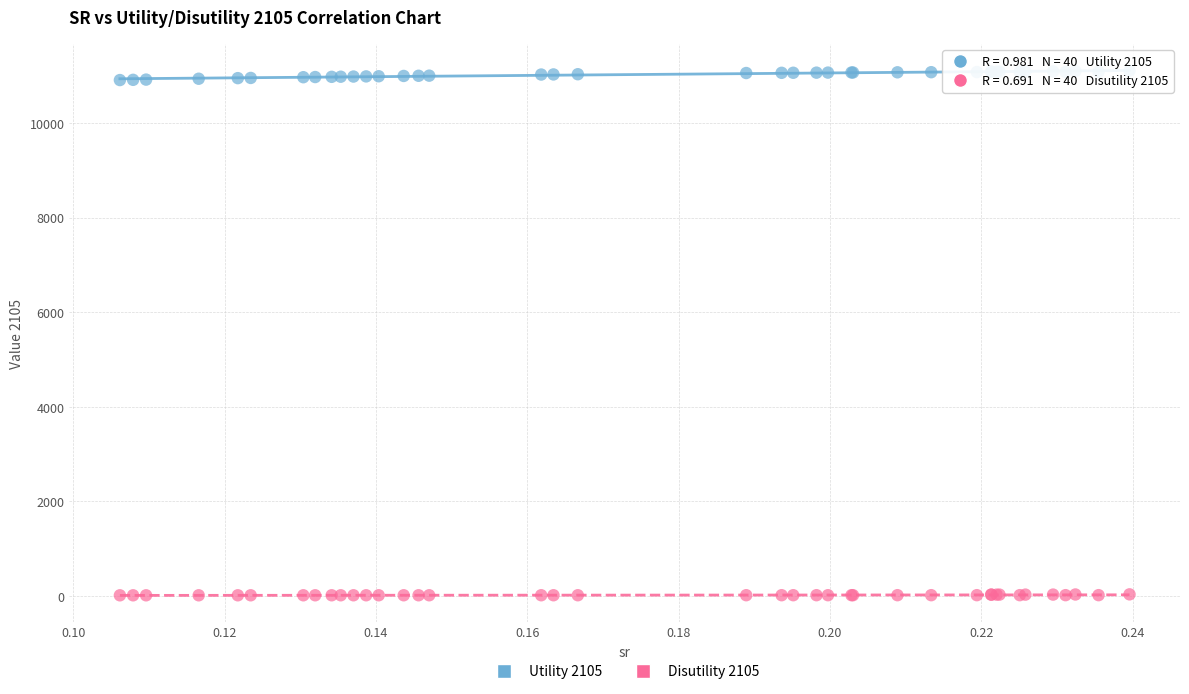

Which series reaches the maximum Y coordinate?

Utility 2105